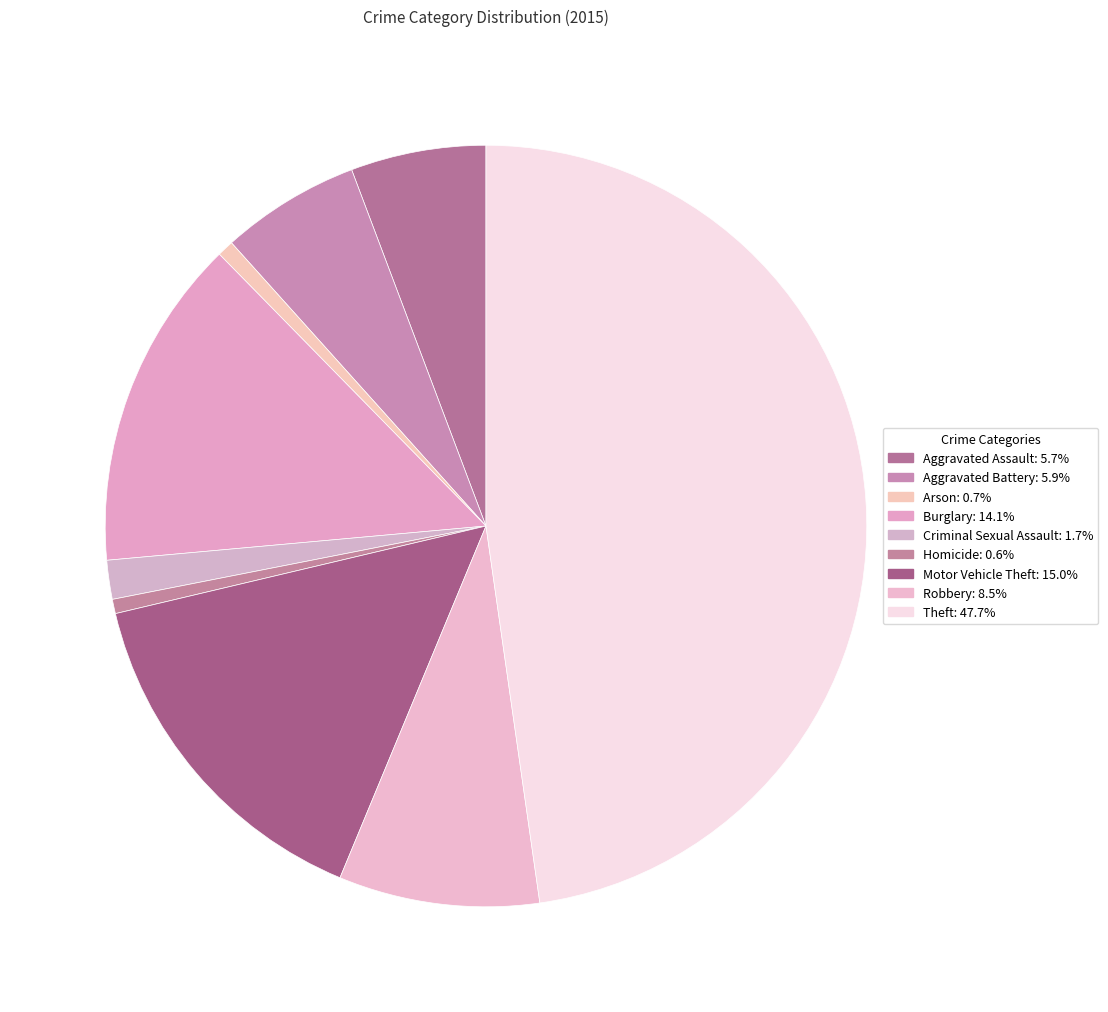

Is the sum of Aggravated Battery and Motor Vehicle Theft greater than half?

No